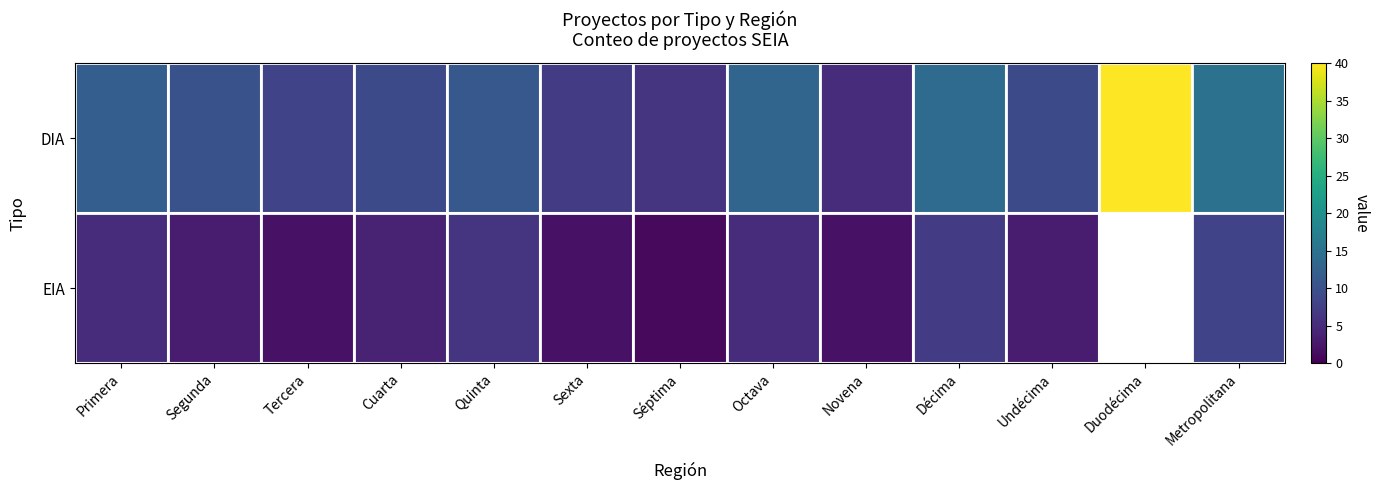

Which label corresponds to the smallest value in the chart?

Séptima